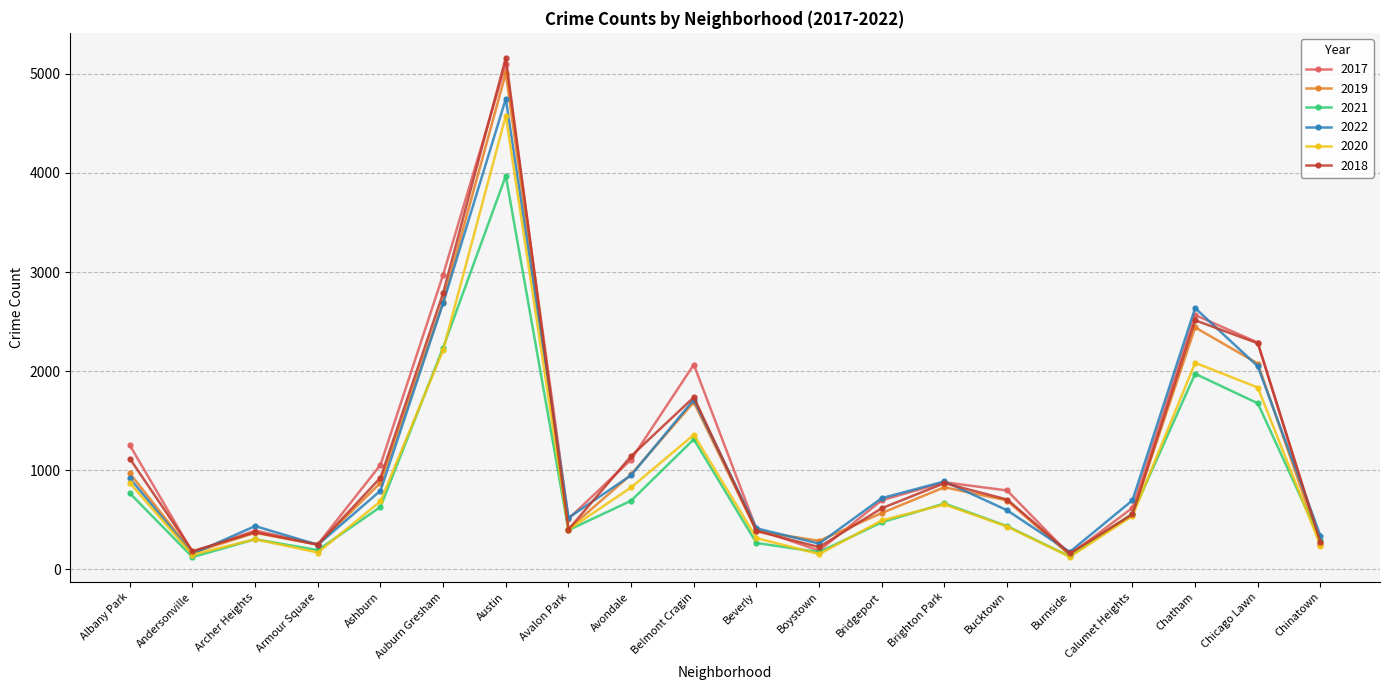

Is it true that 2022 equals 2048 at Chicago Lawn?

True